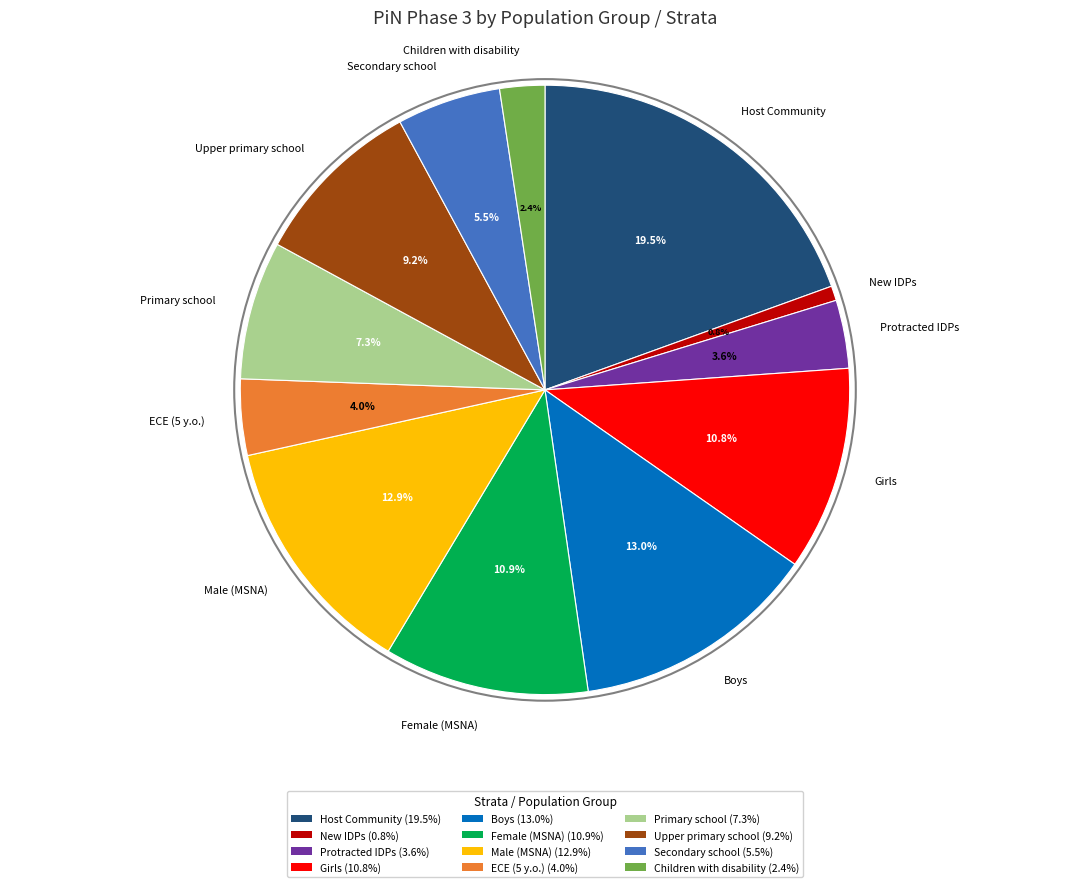

Approximately how many times larger is the value at New IDPs compared to Primary school?

0.1